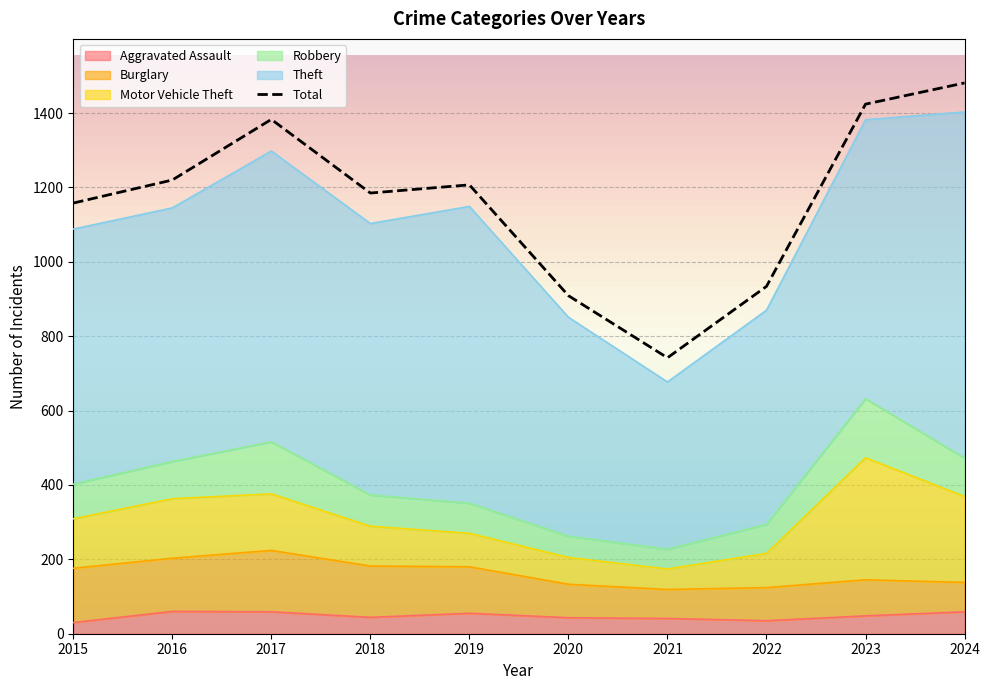

What are all the series names shown in the legend?

Aggravated Assault, Burglary, Motor Vehicle Theft, Robbery, Theft, Total